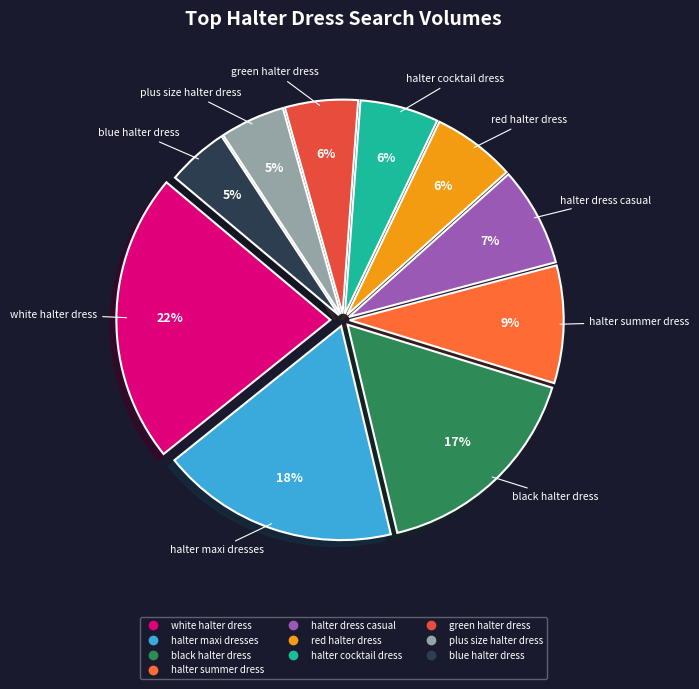

To the nearest percent, what is the difference between the blue halter dress and halter summer dress slice percentages?

4%